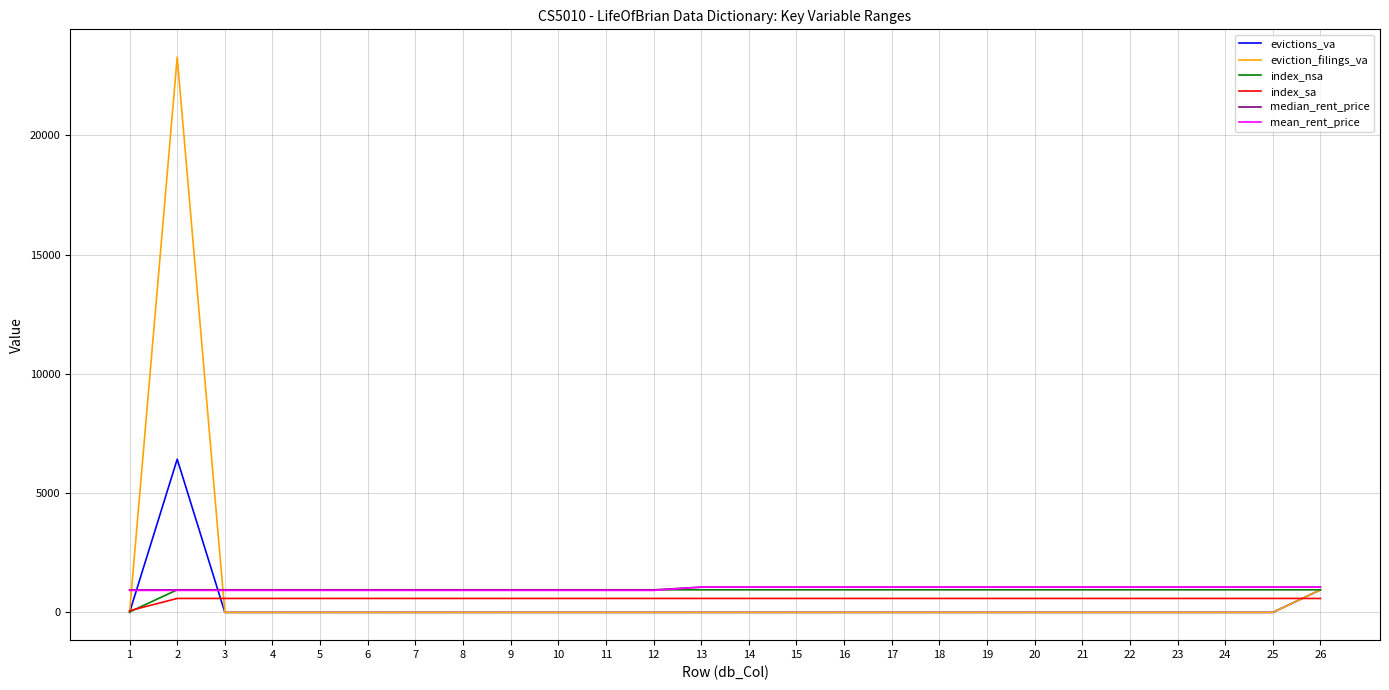

Does the chart display data point markers on the line(s)?

No